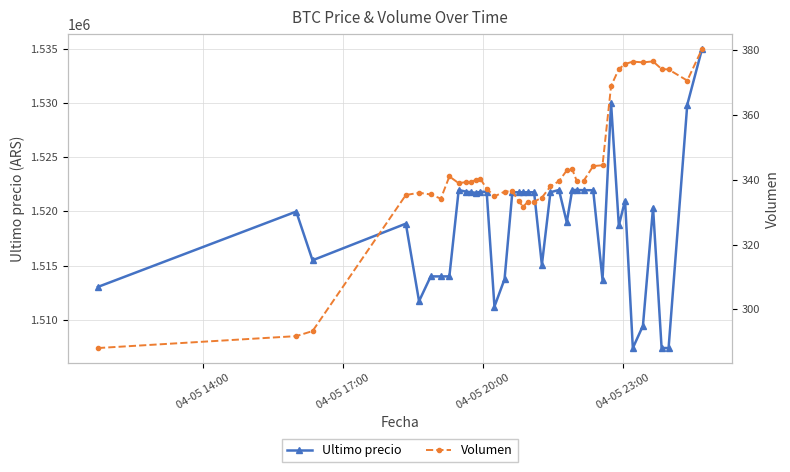

What is the value of the Ultimo precio point at the 13th from the left?

1521812.0